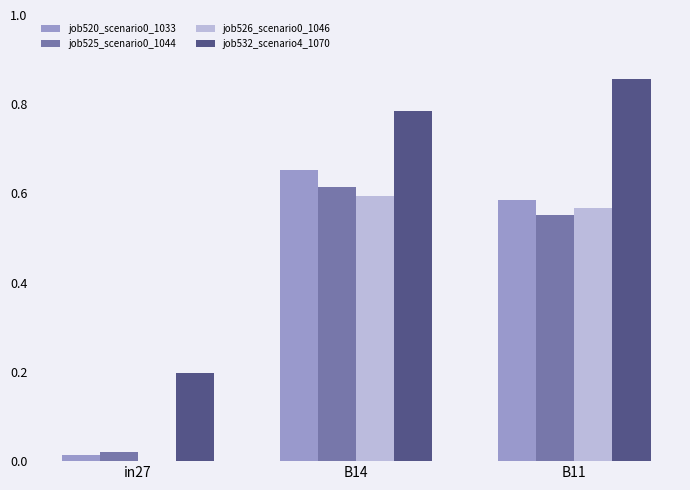

Which series has the widest spread of values?

job532_scenario4_1070